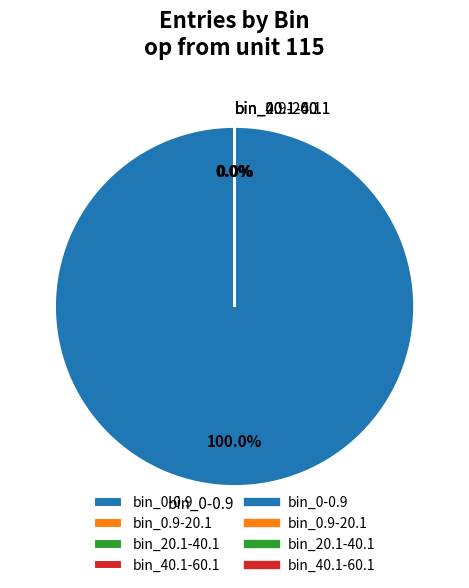

Does any single category account for the majority?

Yes